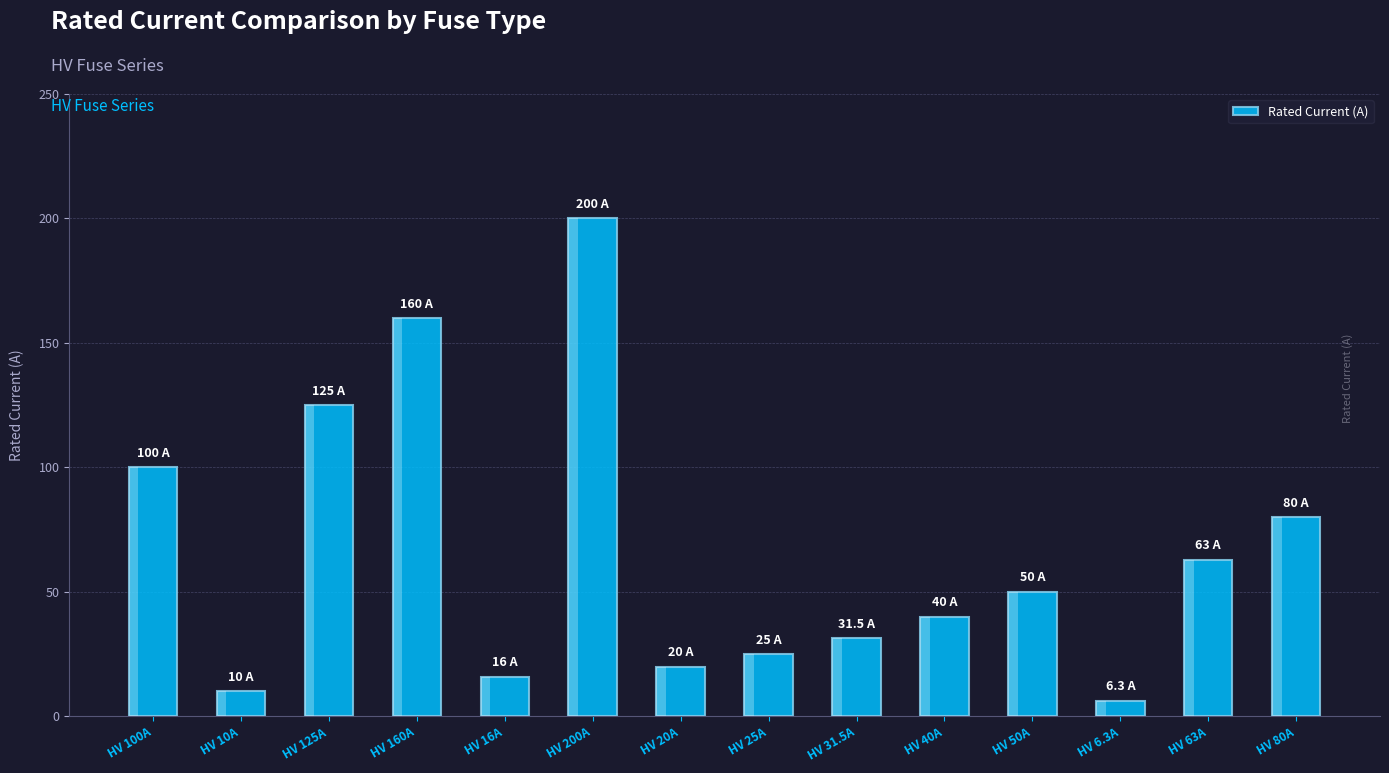

What is the value of the 1st bar from the left?

100.0